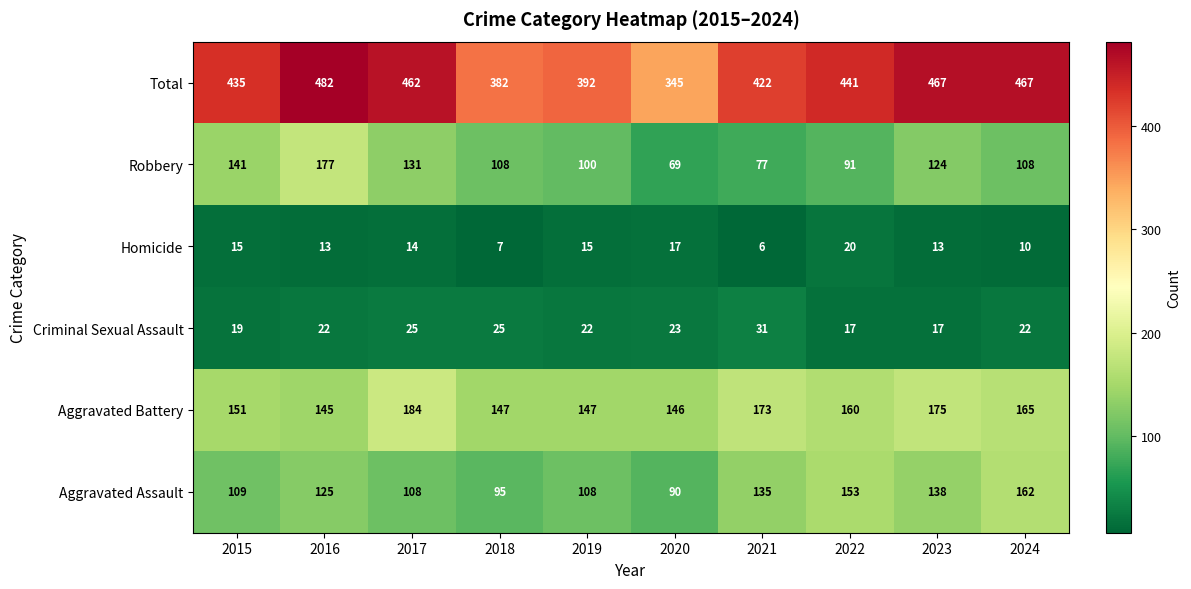

What is the difference between the second highest and second lowest values in the Robbery series?

64